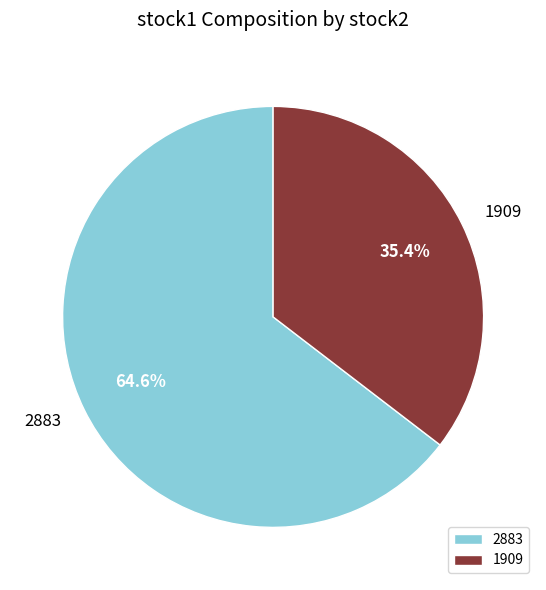

What is the ratio of the value at 1909 to the value at 2883?

0.5